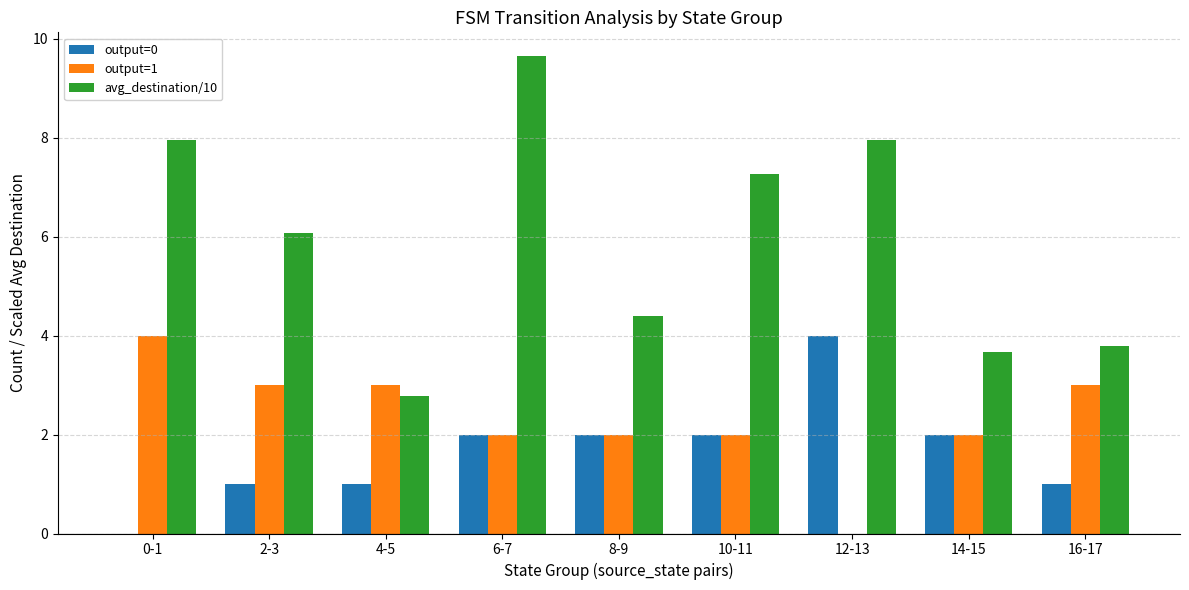

What is the total value across all series at 4-5?

6.8